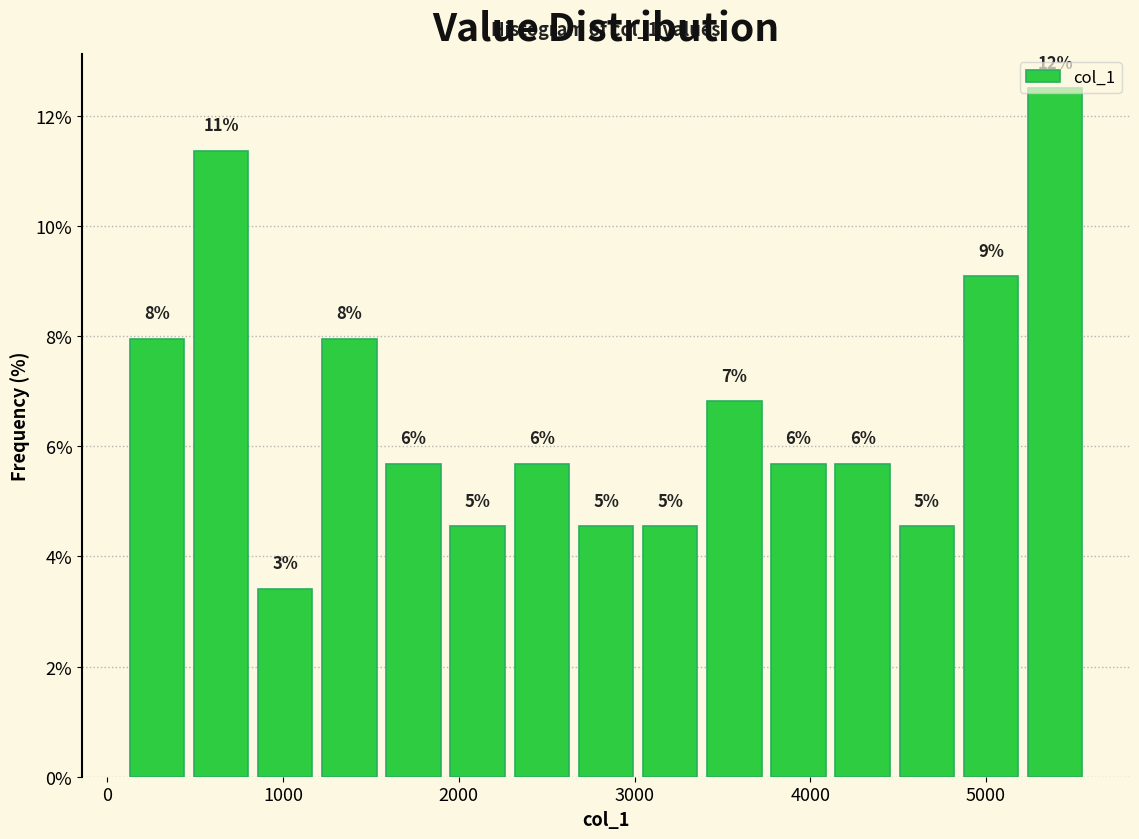

Read against the x-axis, roughly where is the centre of the tallest bar?

5400